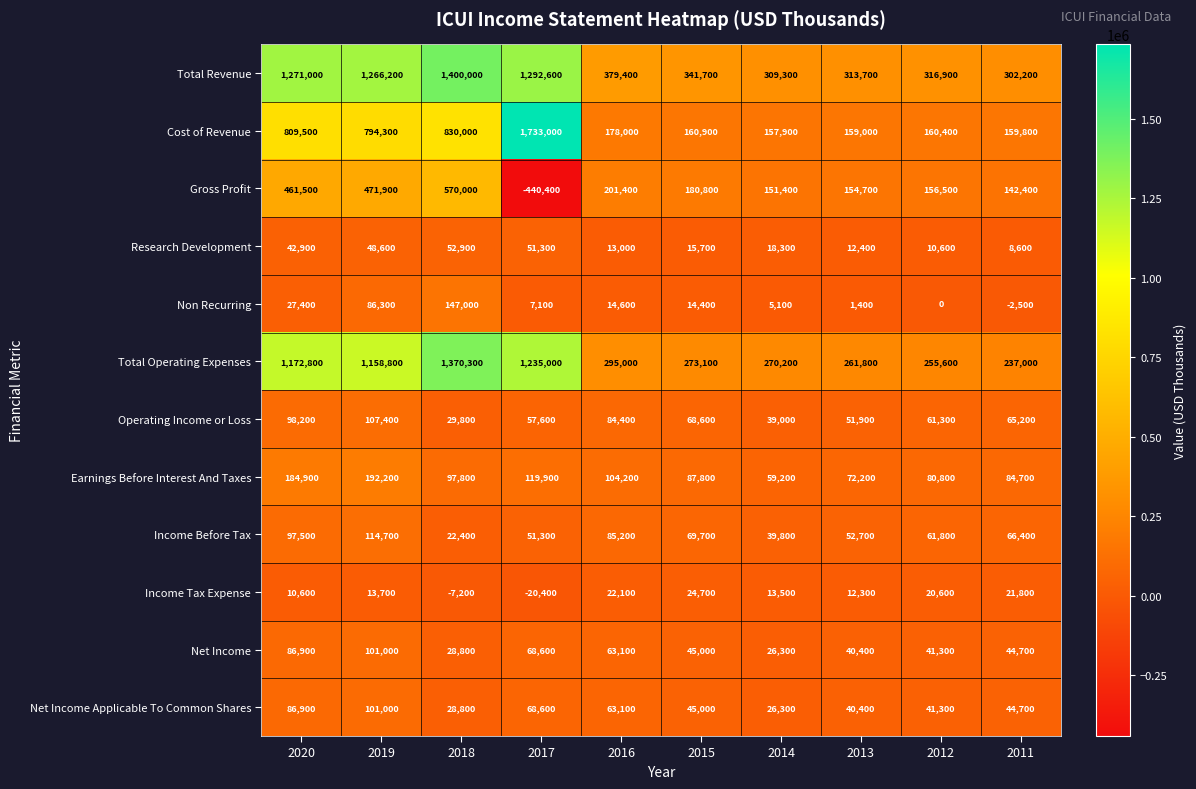

True or false: Operating Income or Loss has a value of 61300 at 2012.

True